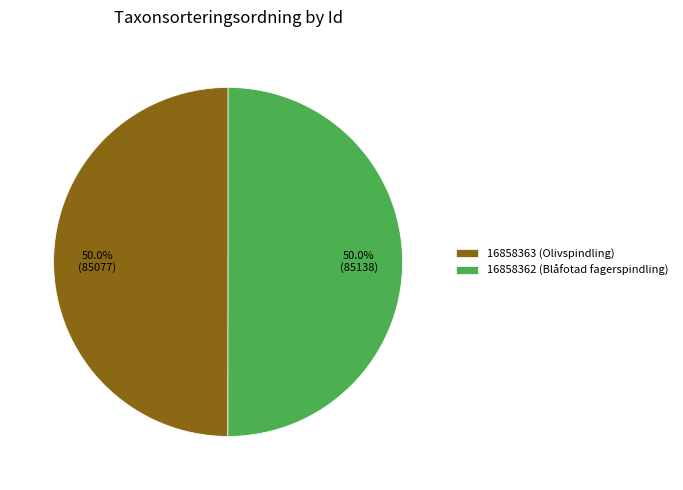

Do 16858363 (Olivspindling) and 16858362 (Blåfotad fagerspindling) together represent more than half of the pie?

Yes